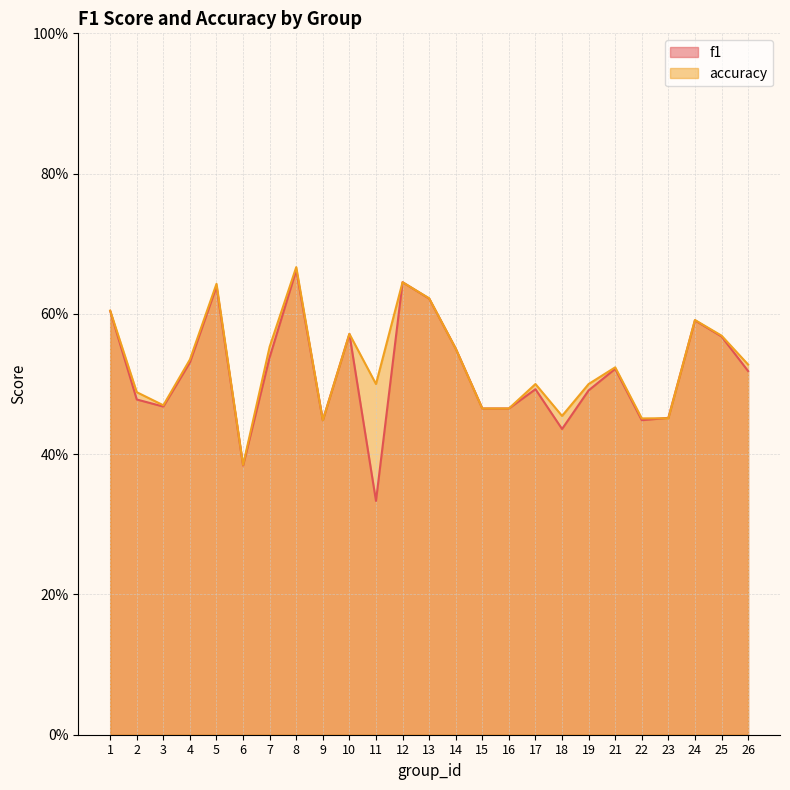

What is the greatest value displayed?

0.7